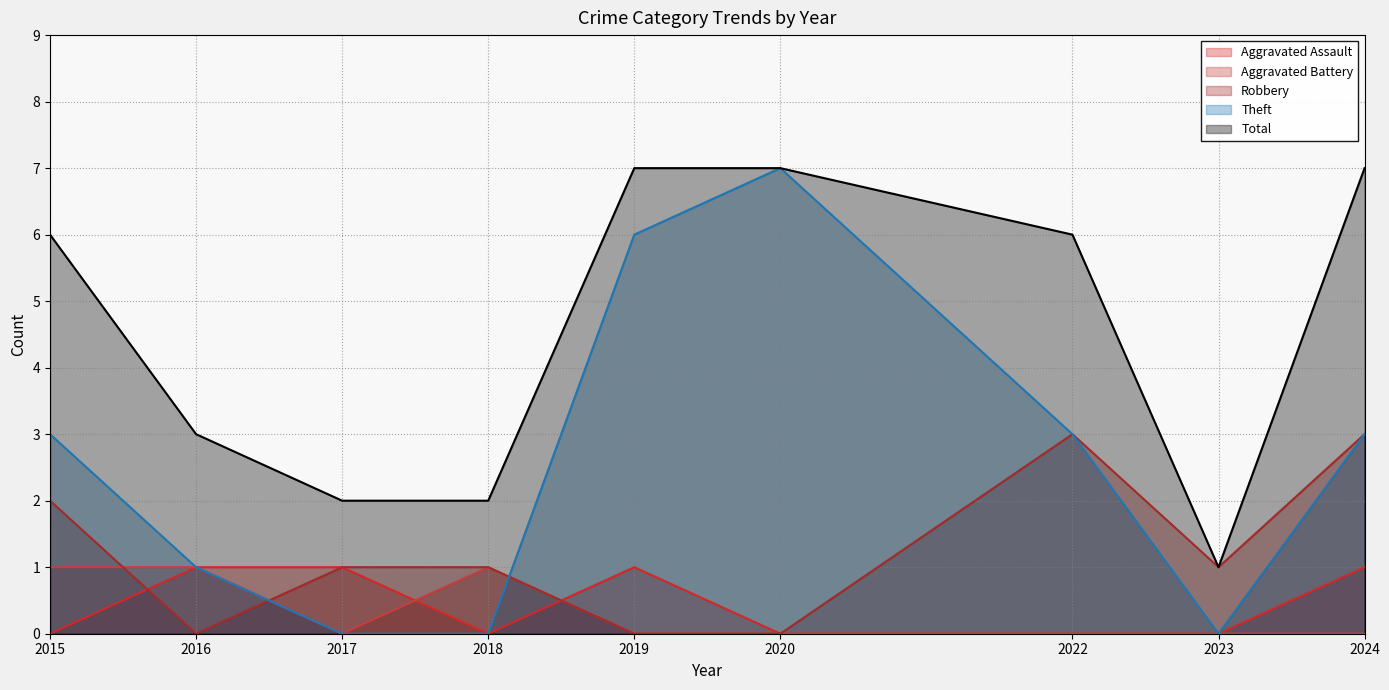

Does the chart display data point markers on the line(s)?

No